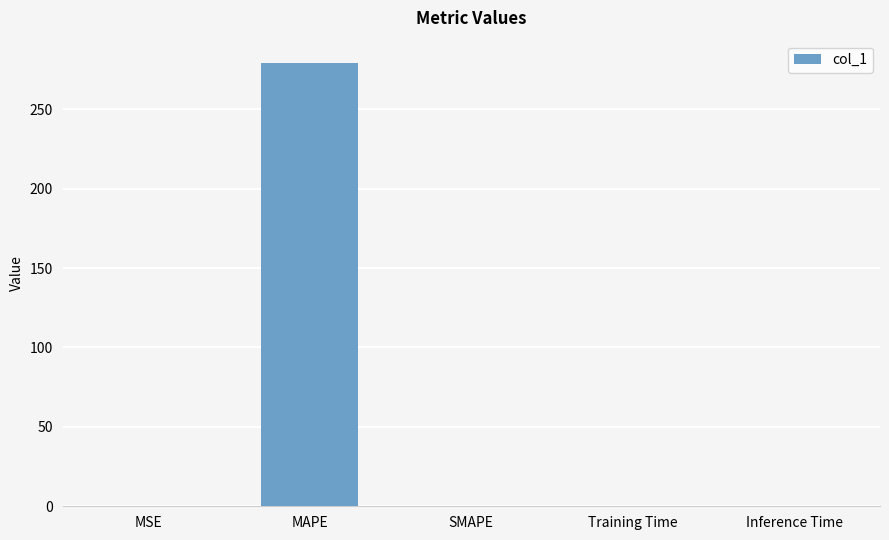

The value at MAPE is 56.7. True or false?

False